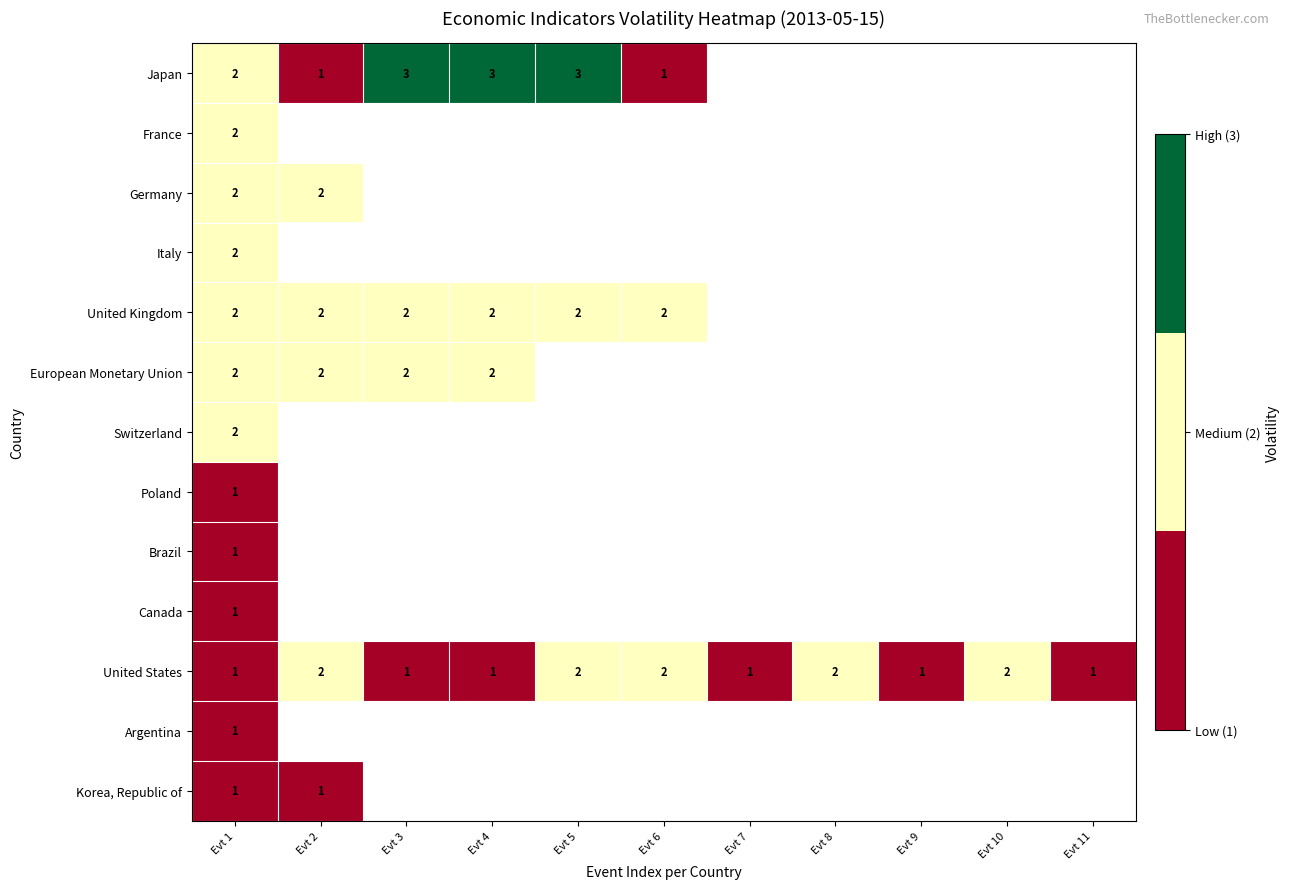

Between Evt 3 and Evt 5, which is larger?

Evt 3